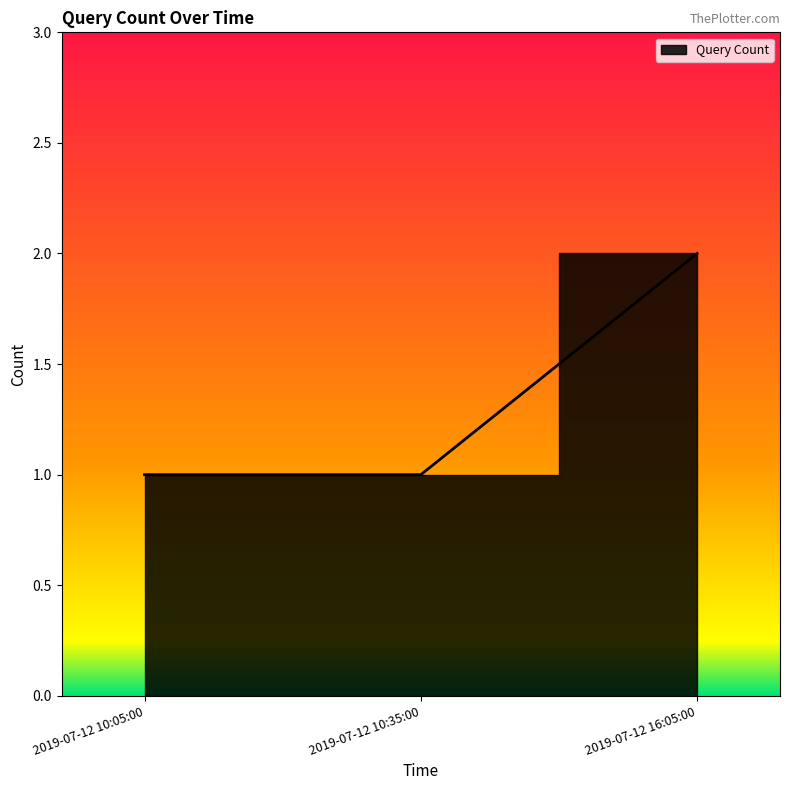

The value at 2019-07-12 16:05:00 is 3. True or false?

False